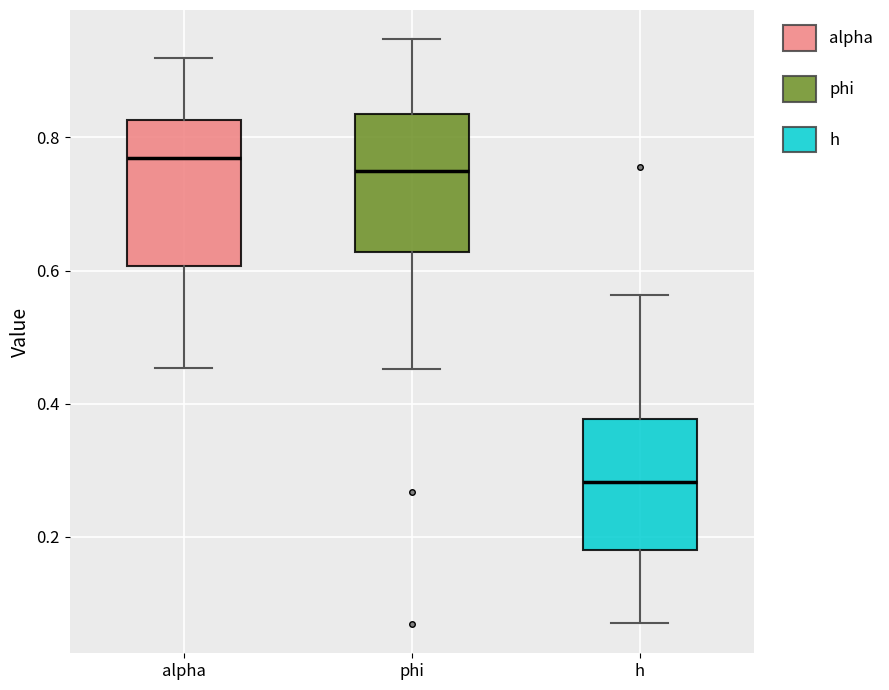

Where does the median line of the box for h sit on the y-axis? The values are not printed on the chart, so give them approximately, as read against the axis.

0.28